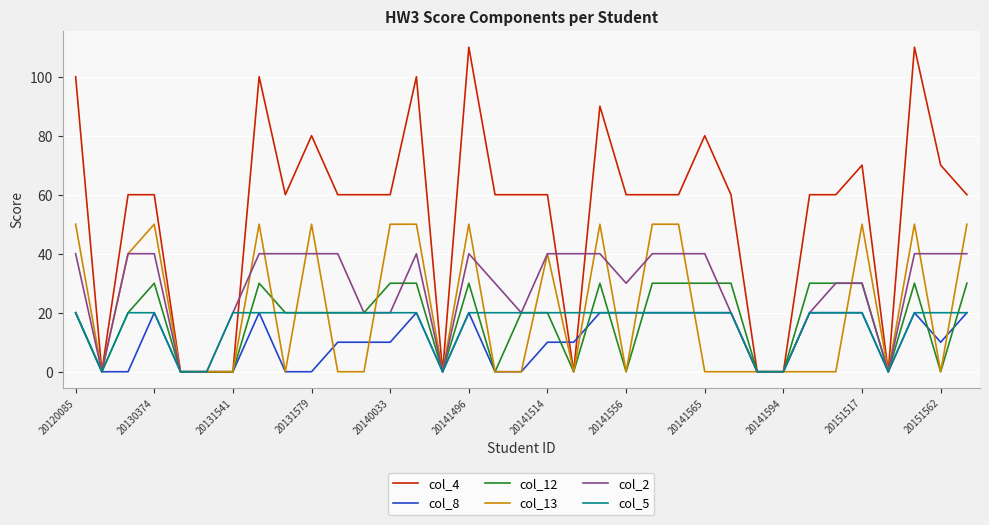

Which series has the largest total across all categories?

col_4